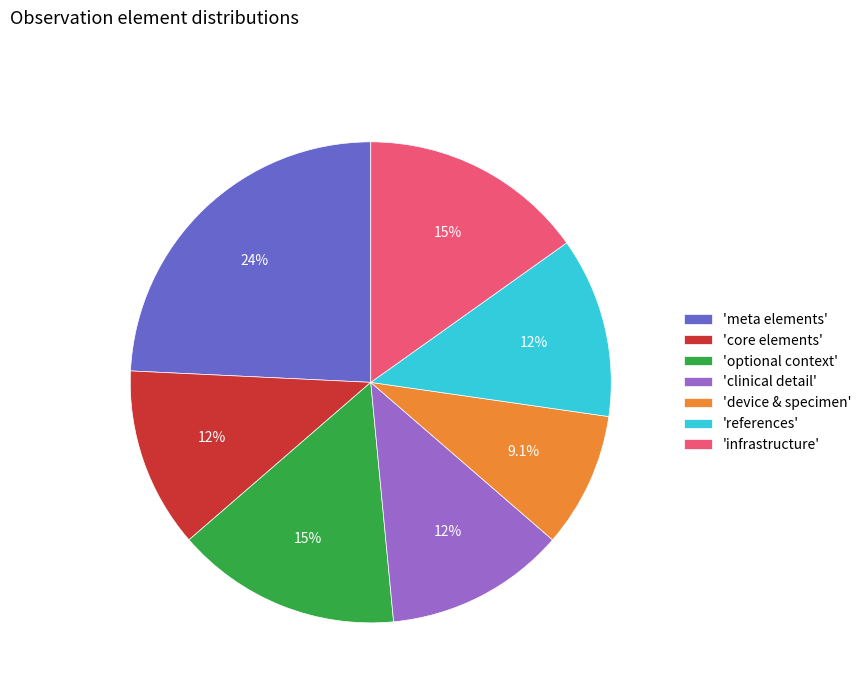

What is the largest slice in the pie chart?

'meta elements'